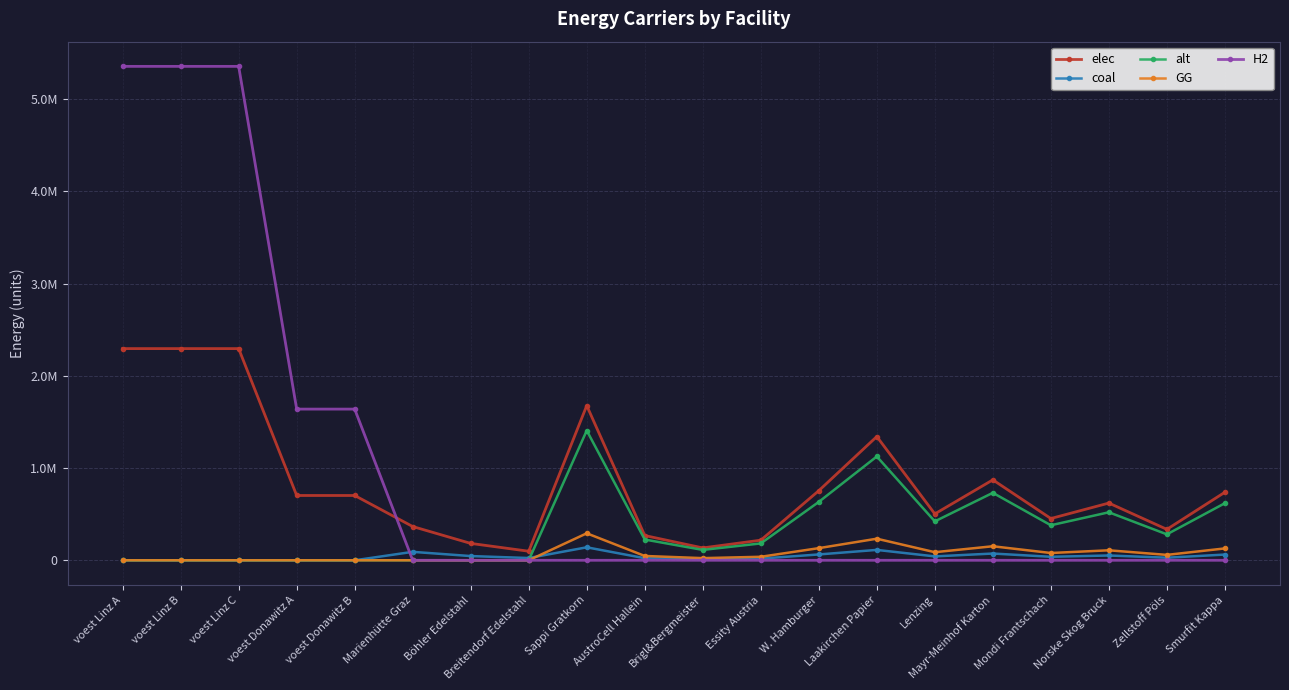

Which has a higher value, AustroCell Hallein or W. Hamburger?

W. Hamburger